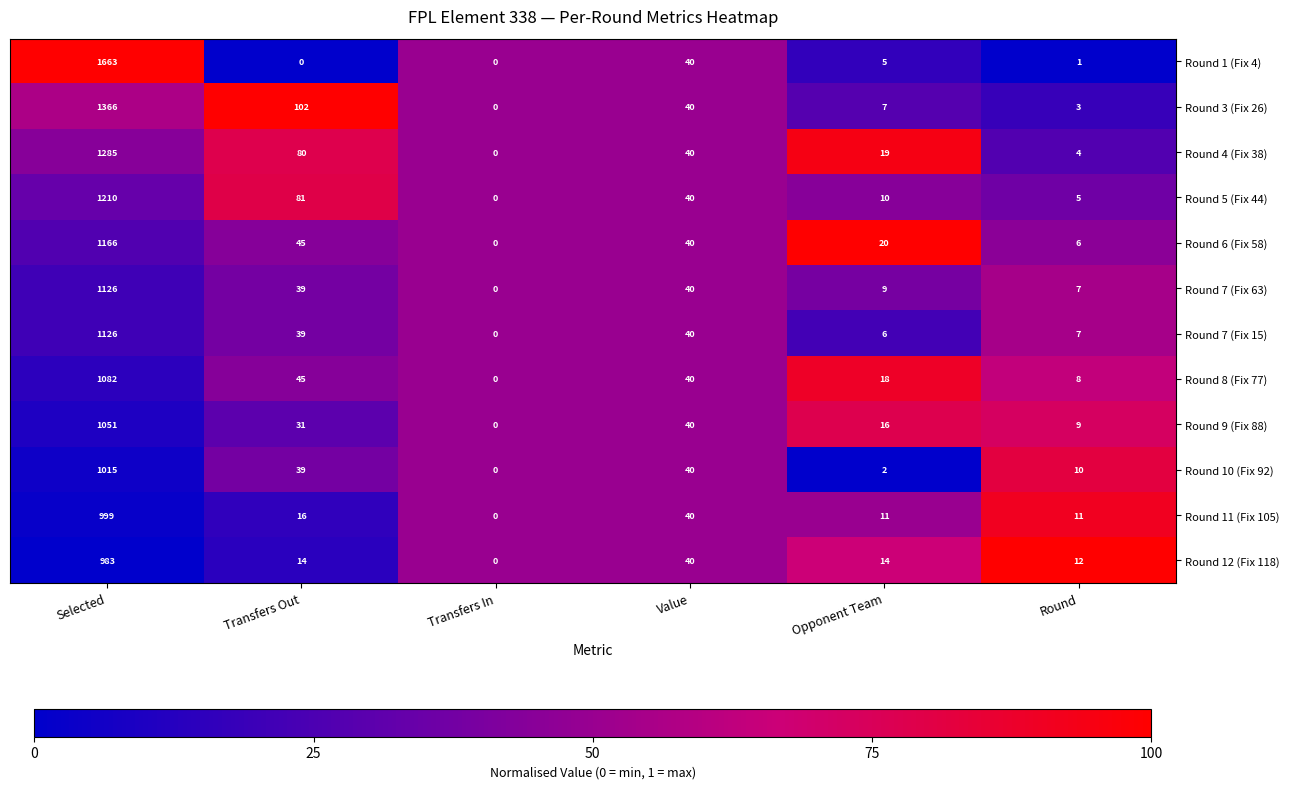

Which series has the widest spread of values?

Round 1 (Fix 4)